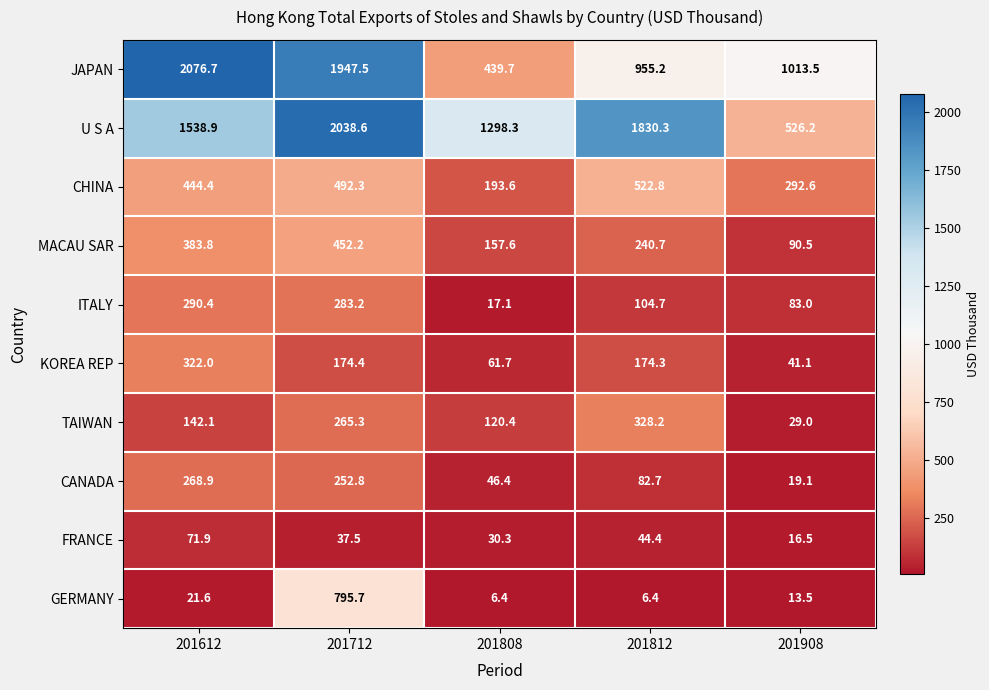

What is the difference between the GERMANY values at 201908 and 201808?

7.1